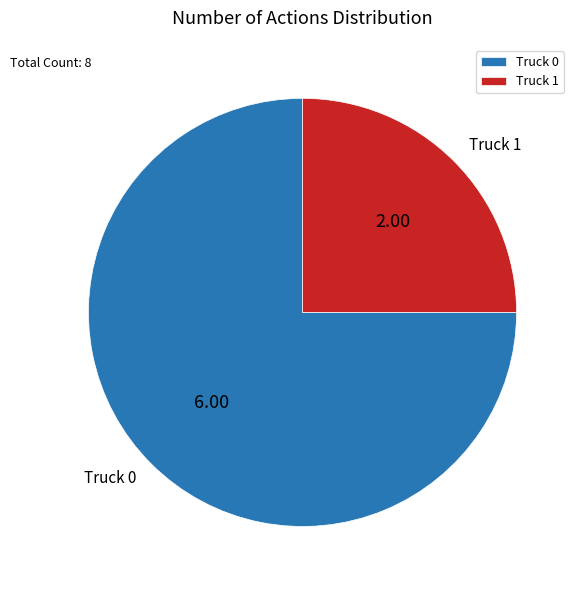

Which has a higher value, Truck 1 or Truck 0?

Truck 0